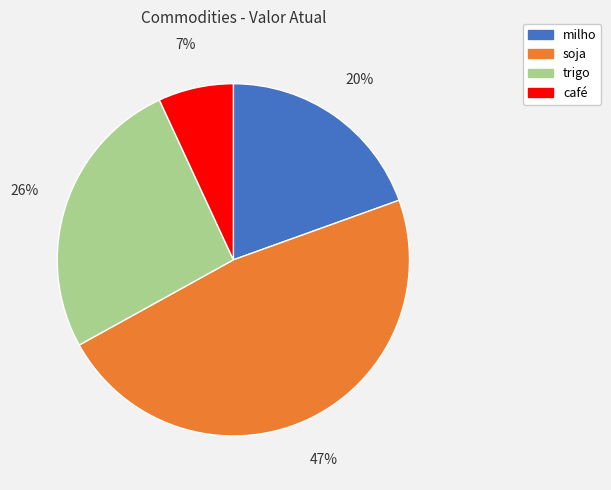

Between trigo and café, which is larger?

trigo